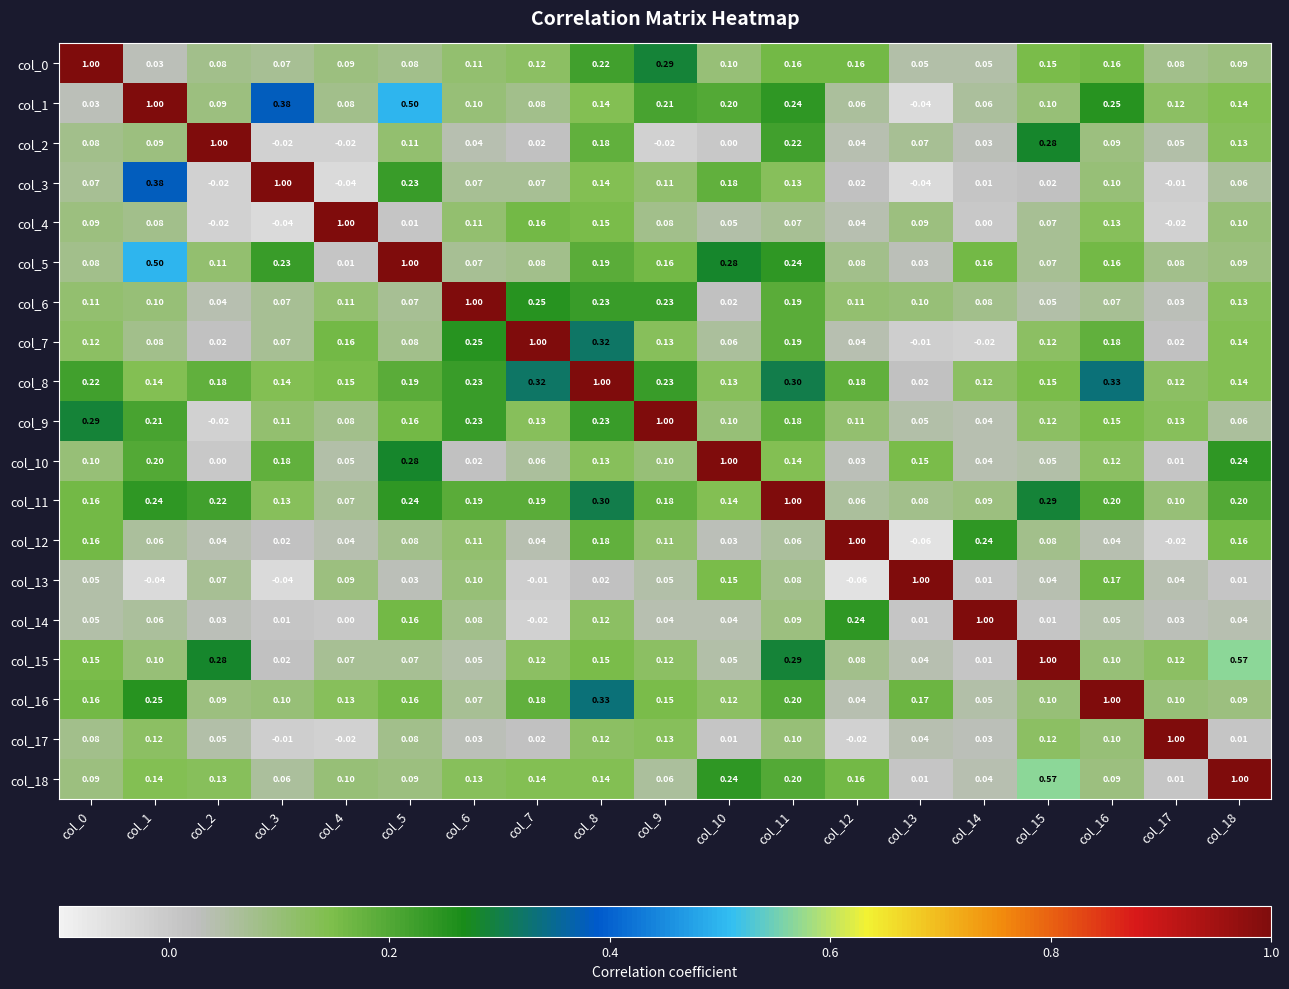

Is the value of col_14 at col_16 greater than the value of col_4 at col_16?

No